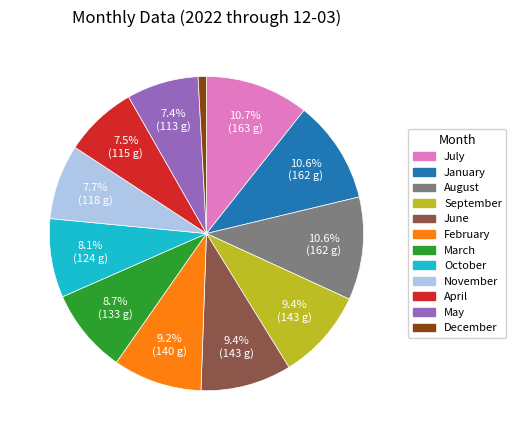

Between February and November, which is larger?

February